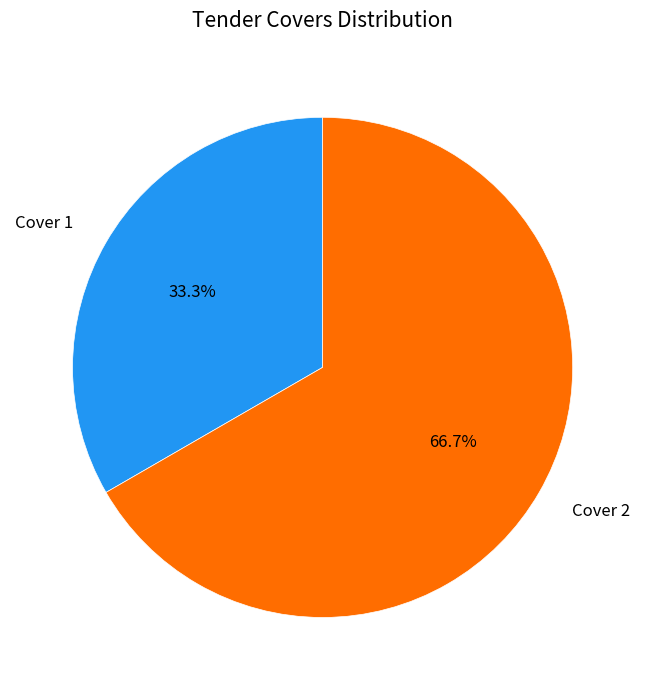

To the nearest percent, what is the average slice percentage?

50%